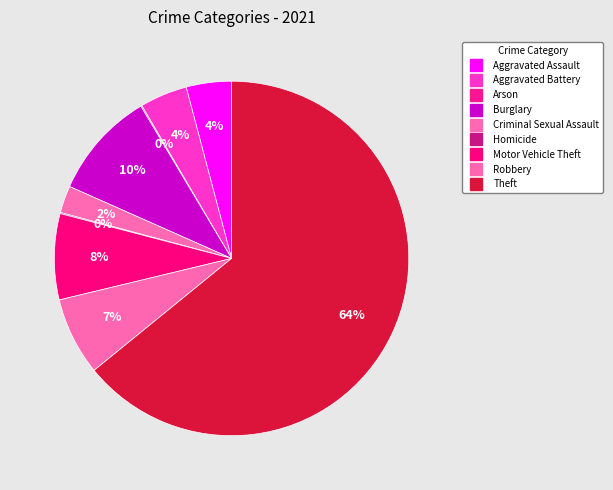

Do Criminal Sexual Assault and Homicide together represent more than half of the pie?

No